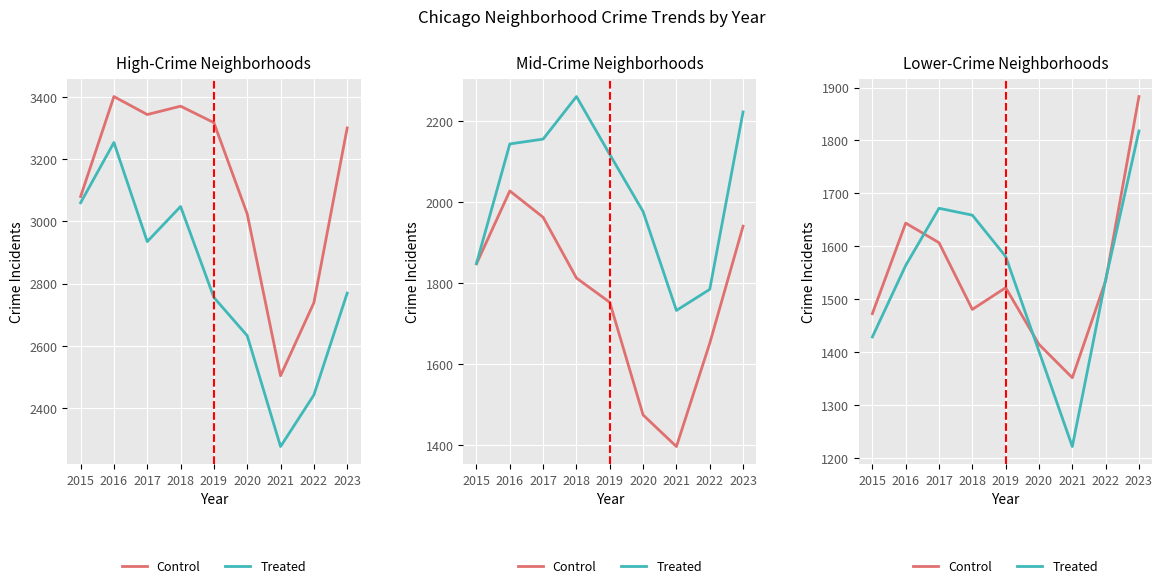

At which category does Control reach its first local peak?

2016